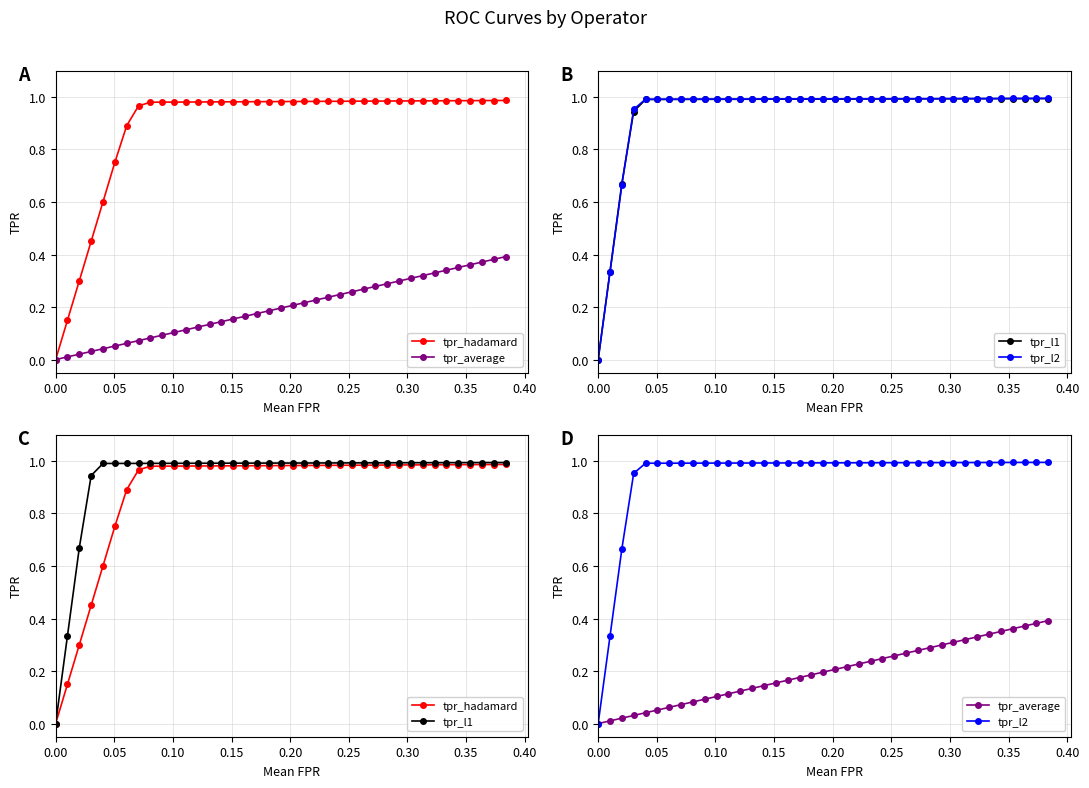

Reading left to right, extract all data points from this chart.

tpr_hadamard: 0.0	0.2	0.3	0.5	0.6	0.8	0.9	1.0	1.0	1.0	1.0	1.0	1.0	1.0	1.0	1.0	1.0	1.0	1.0	1.0	1.0	1.0	1.0	1.0	1.0	1.0	1.0	1.0	1.0	1.0	1.0	1.0	1.0	1.0	1.0	1.0	1.0	1.0	1.0
tpr_average: 0.0	0.0	0.0	0.0	0.0	0.1	0.1	0.1	0.1	0.1	0.1	0.1	0.1	0.1	0.1	0.2	0.2	0.2	0.2	0.2	0.2	0.2	0.2	0.2	0.2	0.3	0.3	0.3	0.3	0.3	0.3	0.3	0.3	0.3	0.4	0.4	0.4	0.4	0.4
tpr_l1: 0.0	0.3	0.7	0.9	1.0	1.0	1.0	1.0	1.0	1.0	1.0	1.0	1.0	1.0	1.0	1.0	1.0	1.0	1.0	1.0	1.0	1.0	1.0	1.0	1.0	1.0	1.0	1.0	1.0	1.0	1.0	1.0	1.0	1.0	1.0	1.0	1.0	1.0	1.0
tpr_l2: 0.0	0.3	0.7	1.0	1.0	1.0	1.0	1.0	1.0	1.0	1.0	1.0	1.0	1.0	1.0	1.0	1.0	1.0	1.0	1.0	1.0	1.0	1.0	1.0	1.0	1.0	1.0	1.0	1.0	1.0	1.0	1.0	1.0	1.0	1.0	1.0	1.0	1.0	1.0